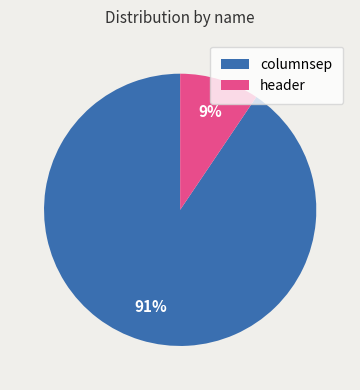

Rank the categories by value from lowest to highest.

header, columnsep